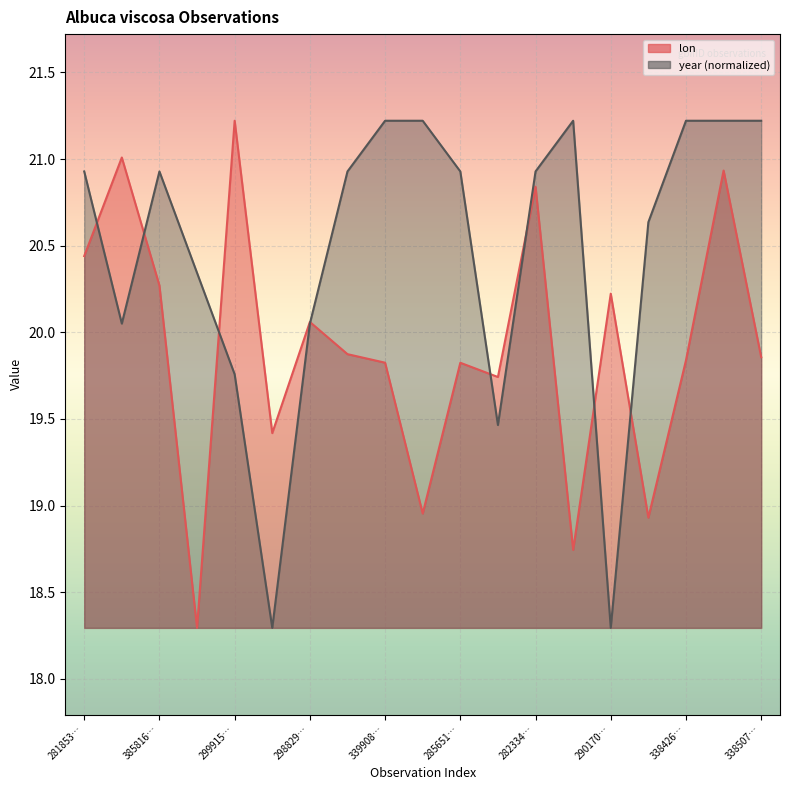

How many lines are shown in the chart?

2